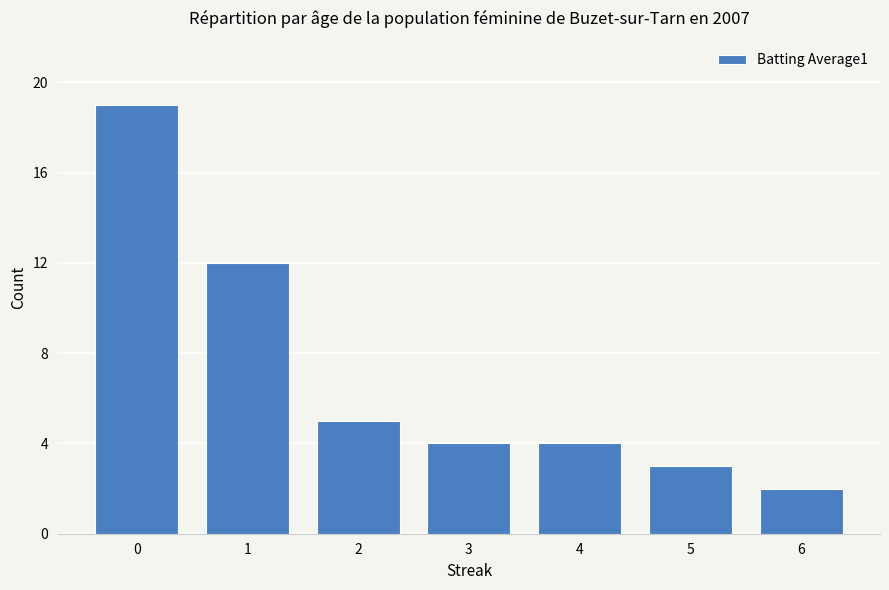

At which category does the chart reach its minimum across all series?

6